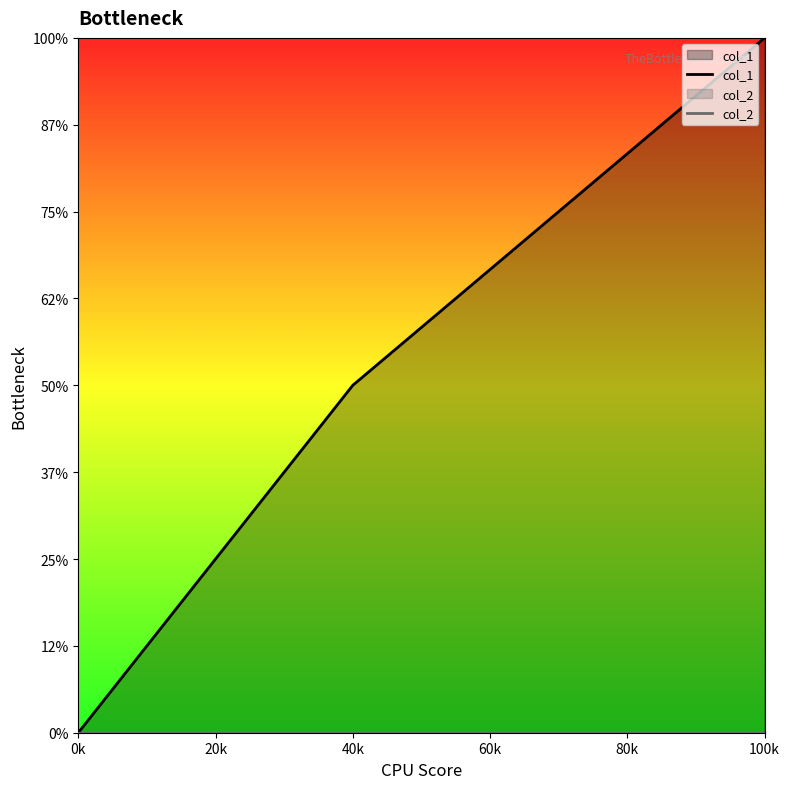

The col_1 series shows 0 at 0k. True or false?

True